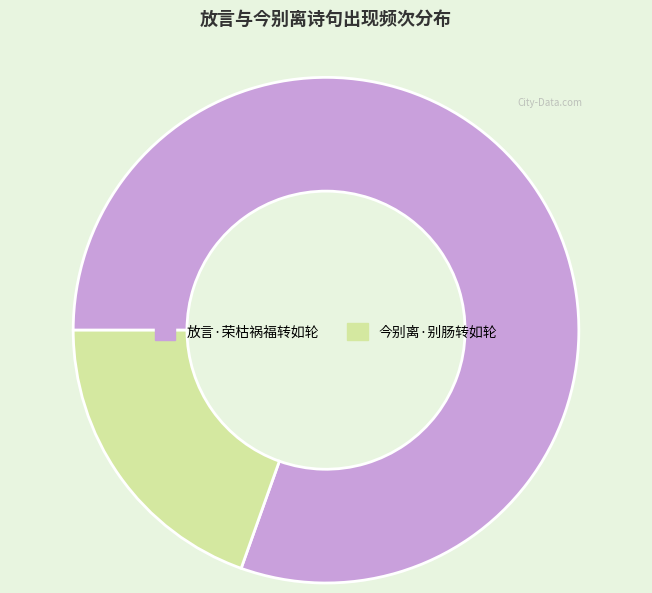

True or false: 今别离·别肠转如轮 accounts for 29% of the total.

False